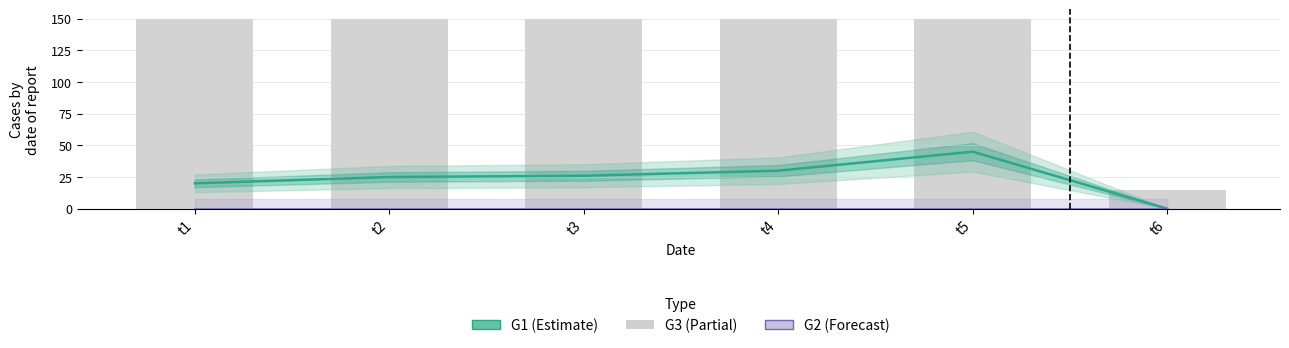

What is the spread (max minus min) of values at t5?

150